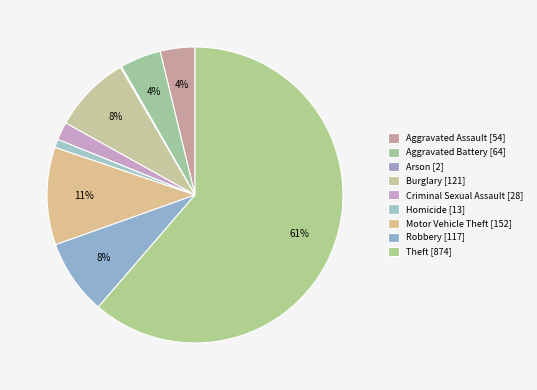

Is Burglary the majority of the pie?

No